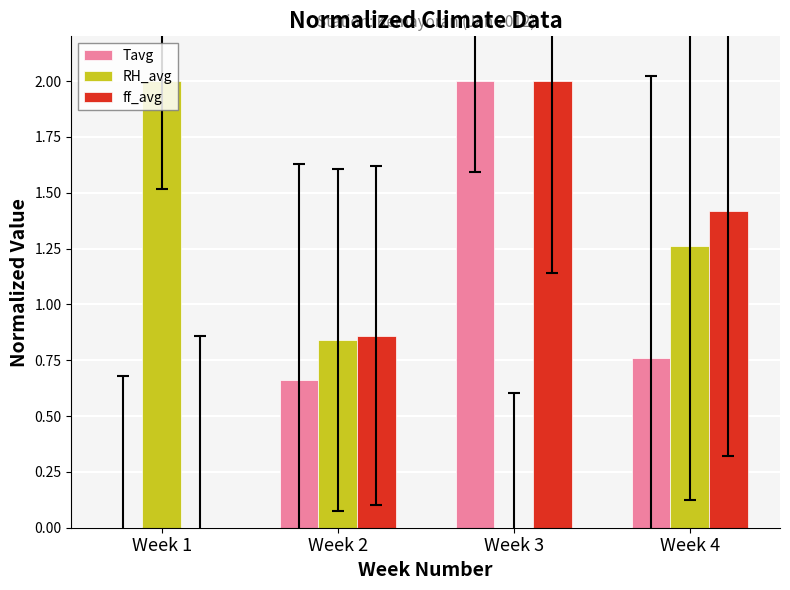

How many data points in RH_avg are above 1?

2